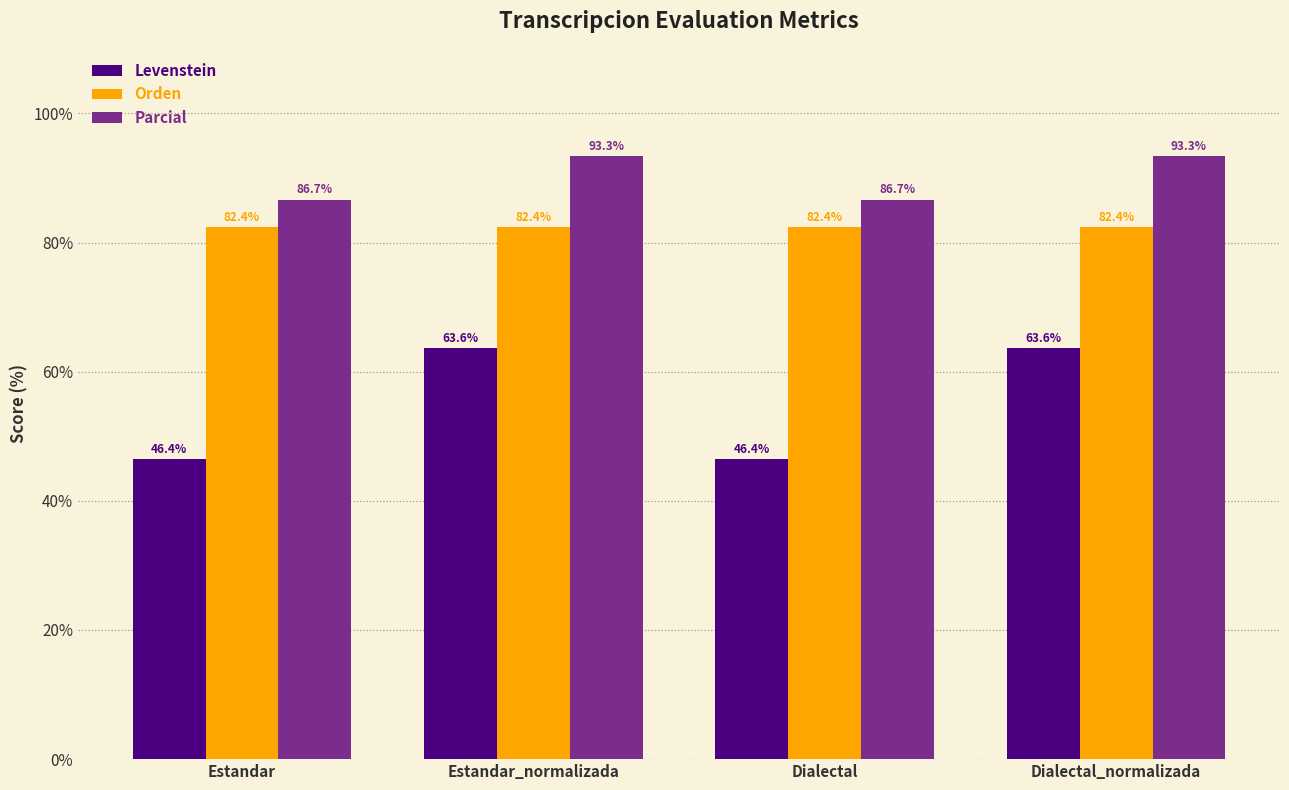

Rank the series by their maximum value, from highest to lowest.

Parcial, Orden, Levenstein